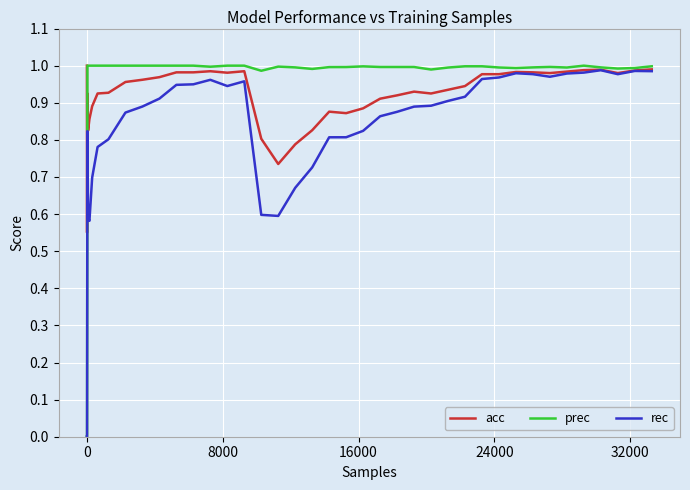

Which series has the largest range (max minus min)?

prec